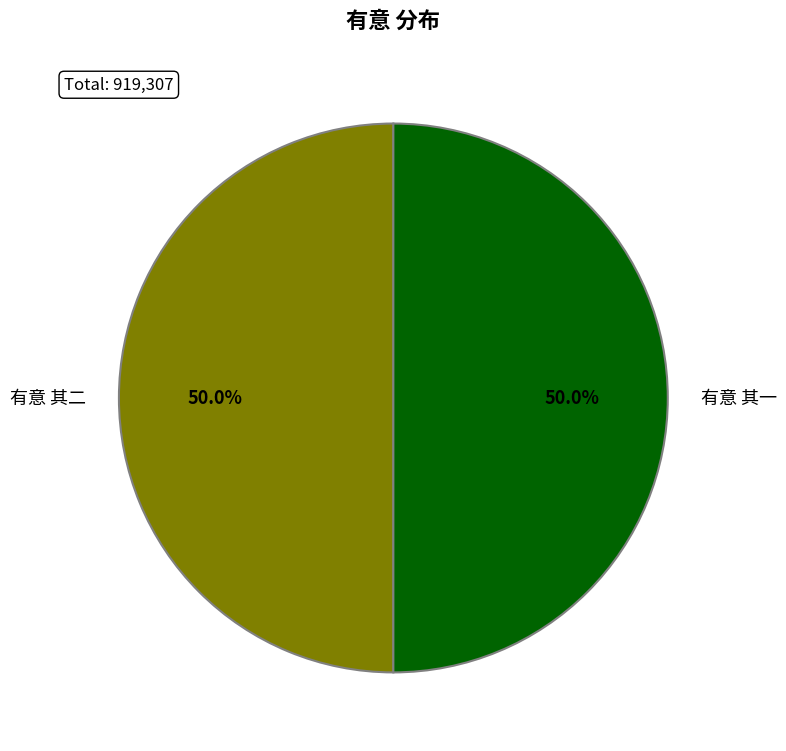

How much of the chart is everything except 有意 其一?

50.0%